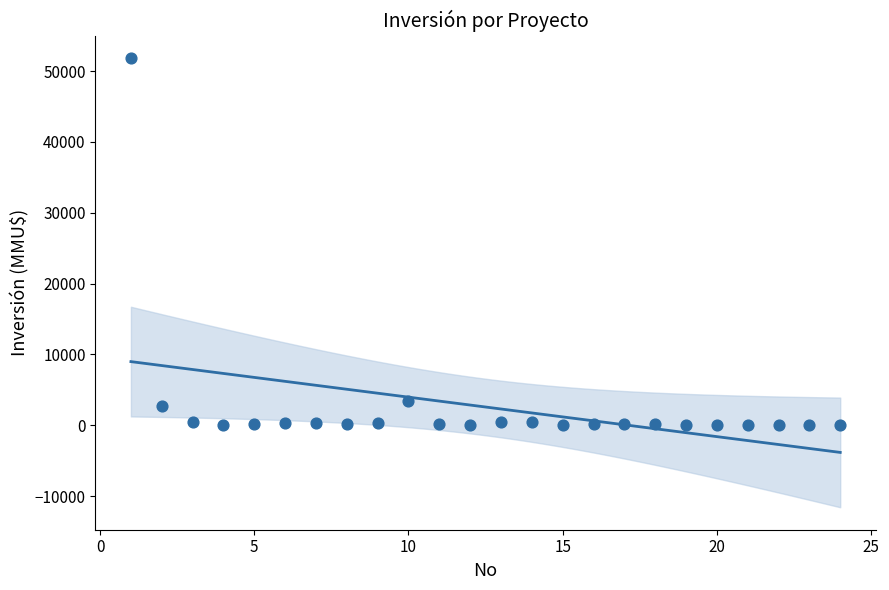

What Y value in the scatter plot is closest to 25930?

3369